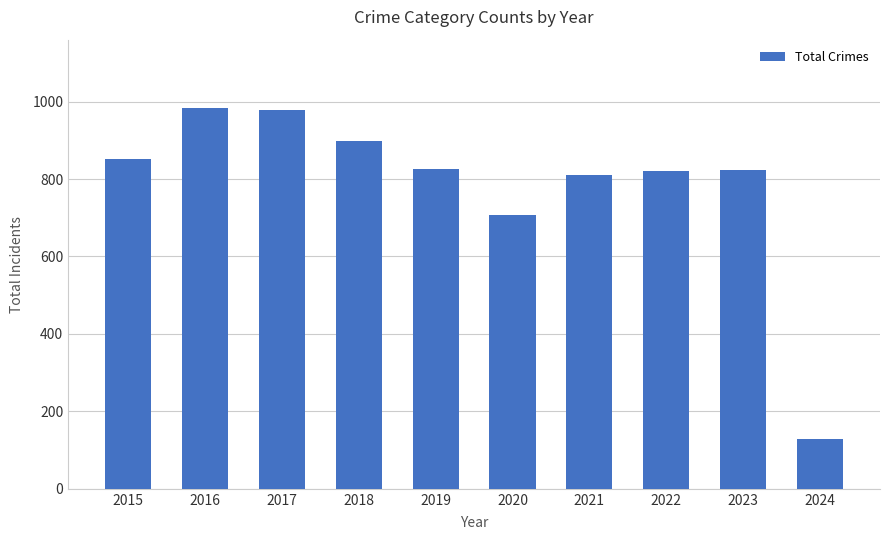

How many distinct data groups are displayed?

1